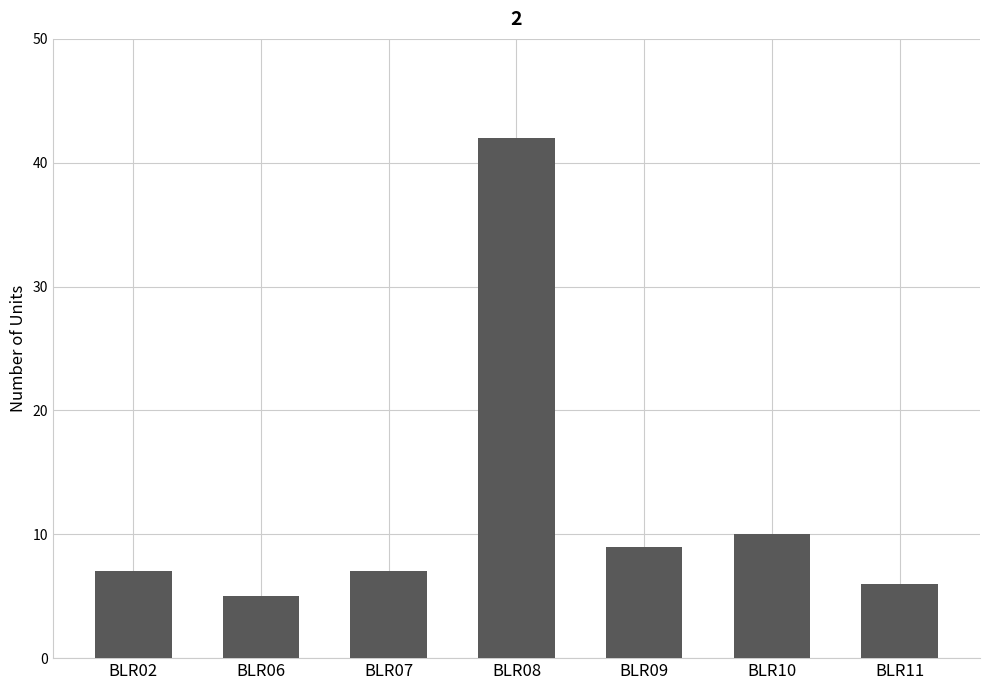

Is it true that the value at BLR07 is 7?

True